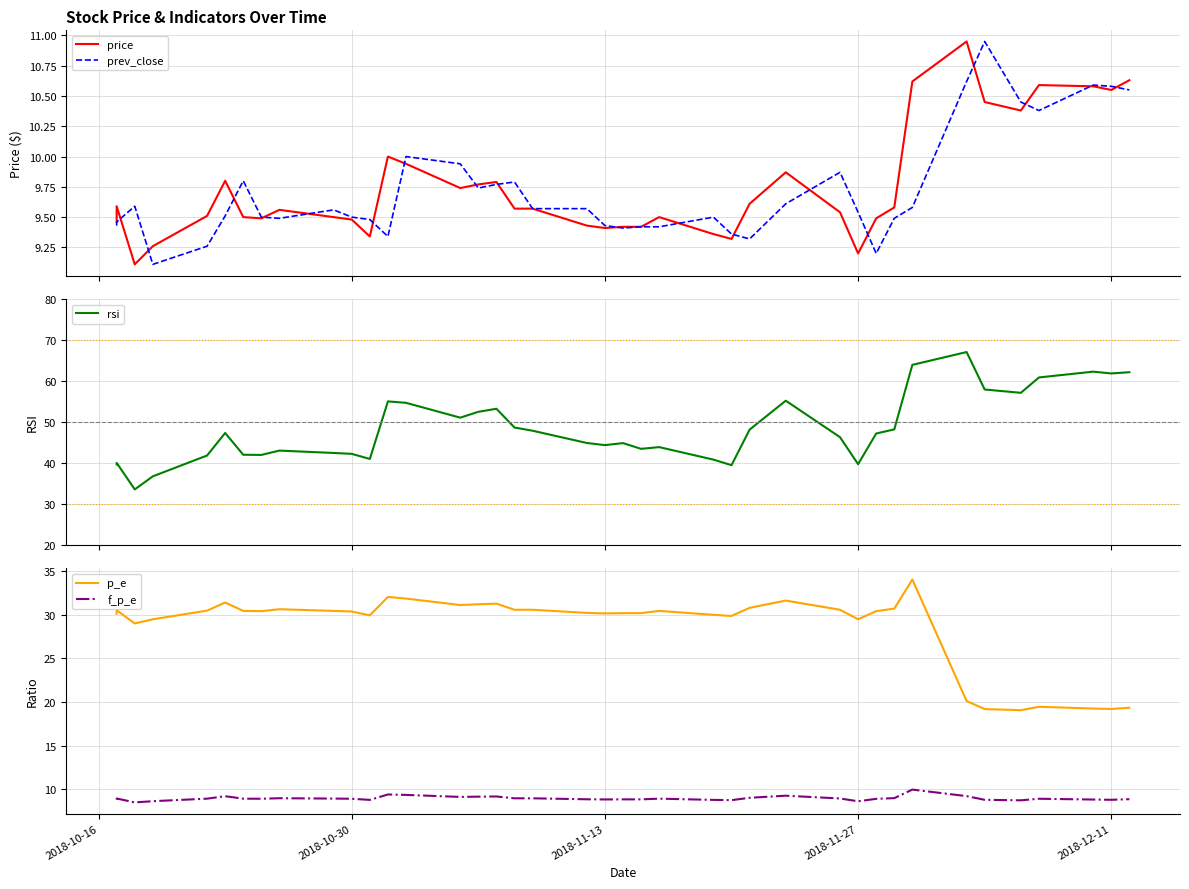

What is the sum of all price values?

389.9